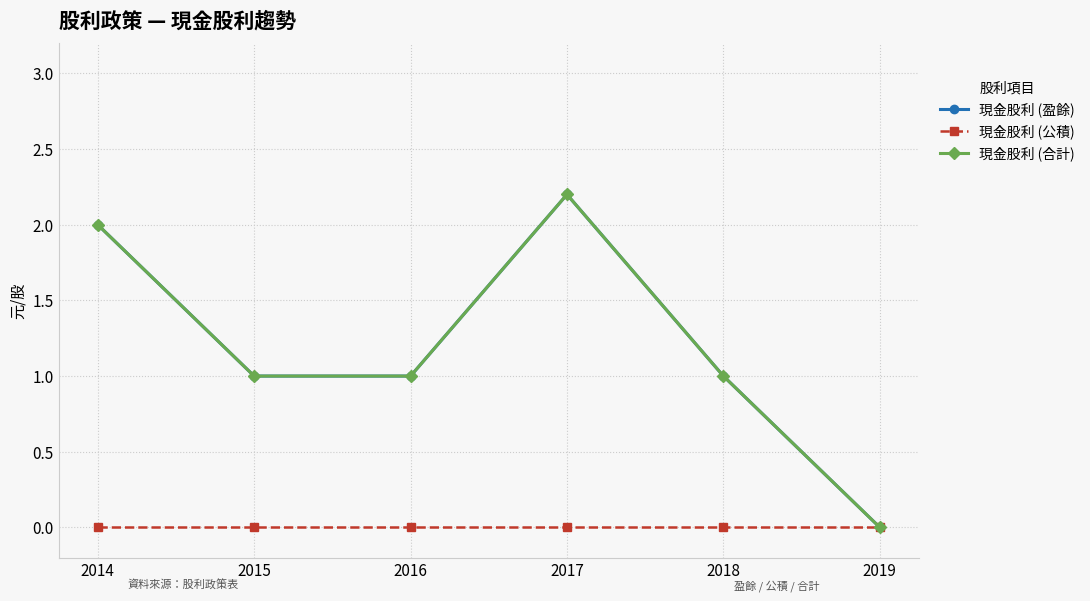

What is the difference between the highest and lowest values at 2014?

2.0